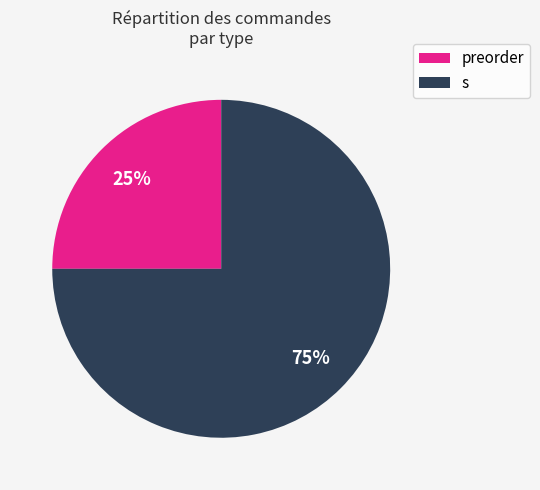

Which slice is the largest?

s